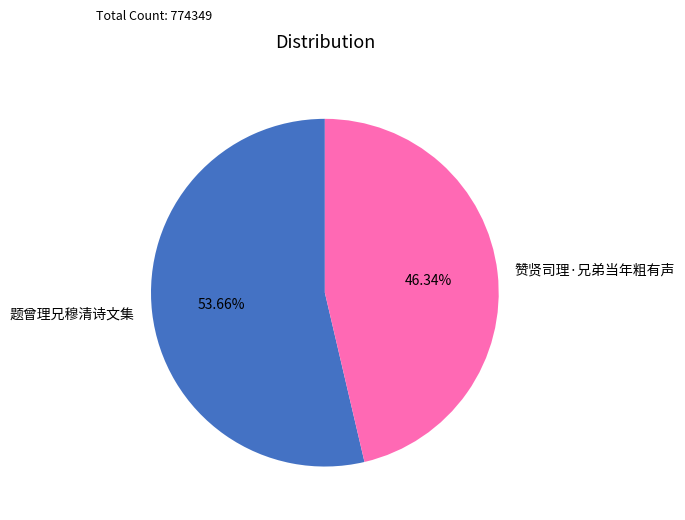

To the nearest percent, what is the difference between the 赞贤司理·兄弟当年粗有声 and 题曾理兄穆清诗文集 slice percentages?

7%